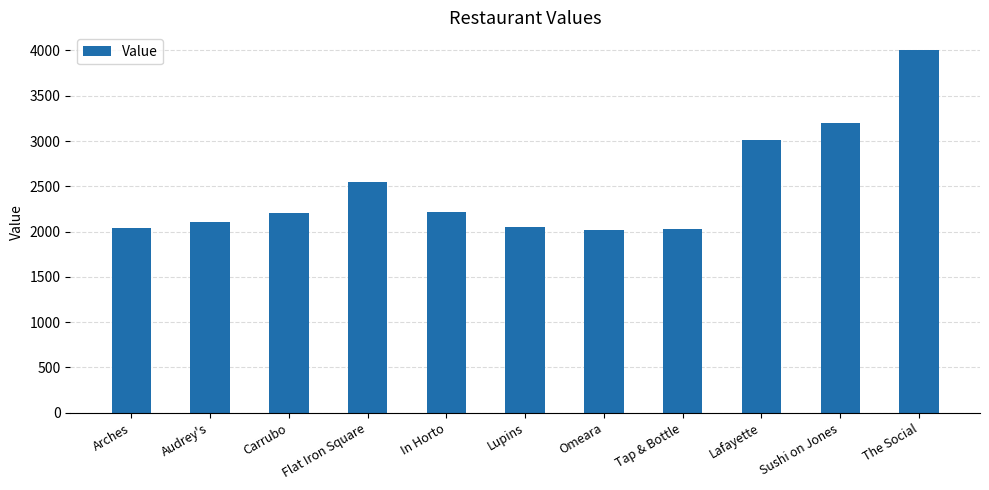

What value does the data have at Lafayette?

3010